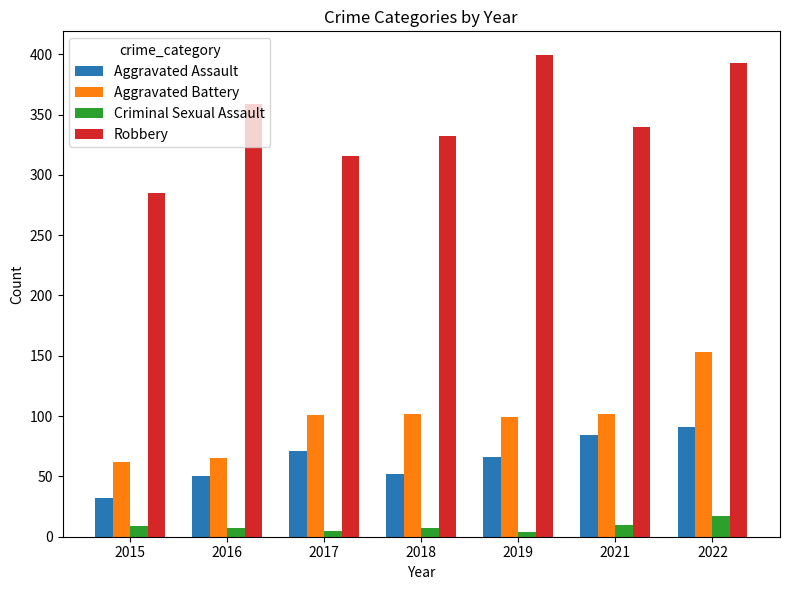

Which series changed the most between 2017 and 2022?

Robbery